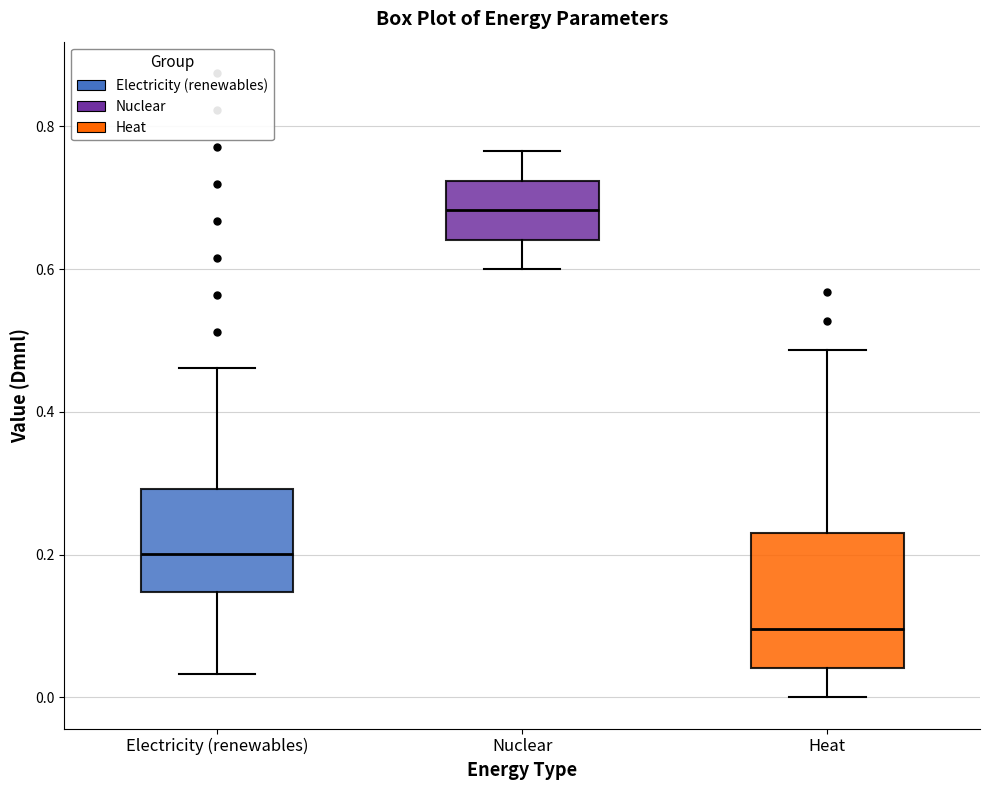

Reading left to right, read every box against the y-axis: the position of its median line, the range the box covers, and the ends of its whiskers. The values are not printed on the chart, so give them approximately, as read against the axis.

Electricity (renewables): median 0.20, box 0.14 to 0.30, whiskers 0.04 to 0.46
Nuclear: median 0.68, box 0.64 to 0.72, whiskers 0.60 to 0.76
Heat: median 0.10, box 0.04 to 0.24, whiskers 0.00 to 0.48